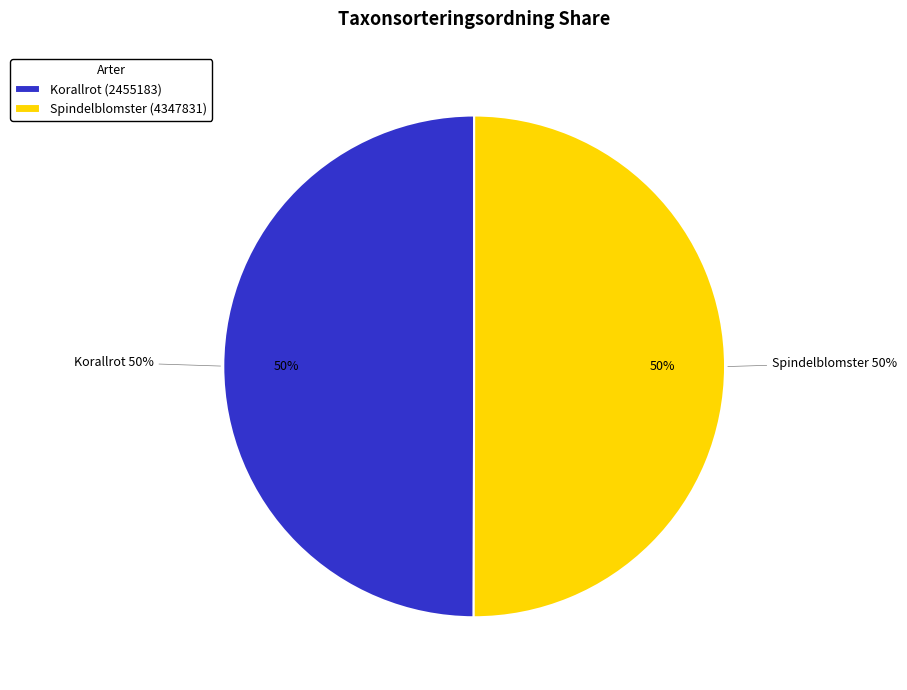

Approximately how many times larger is the value at Spindelblomster (4347831) compared to Korallrot (2455183)?

1.0